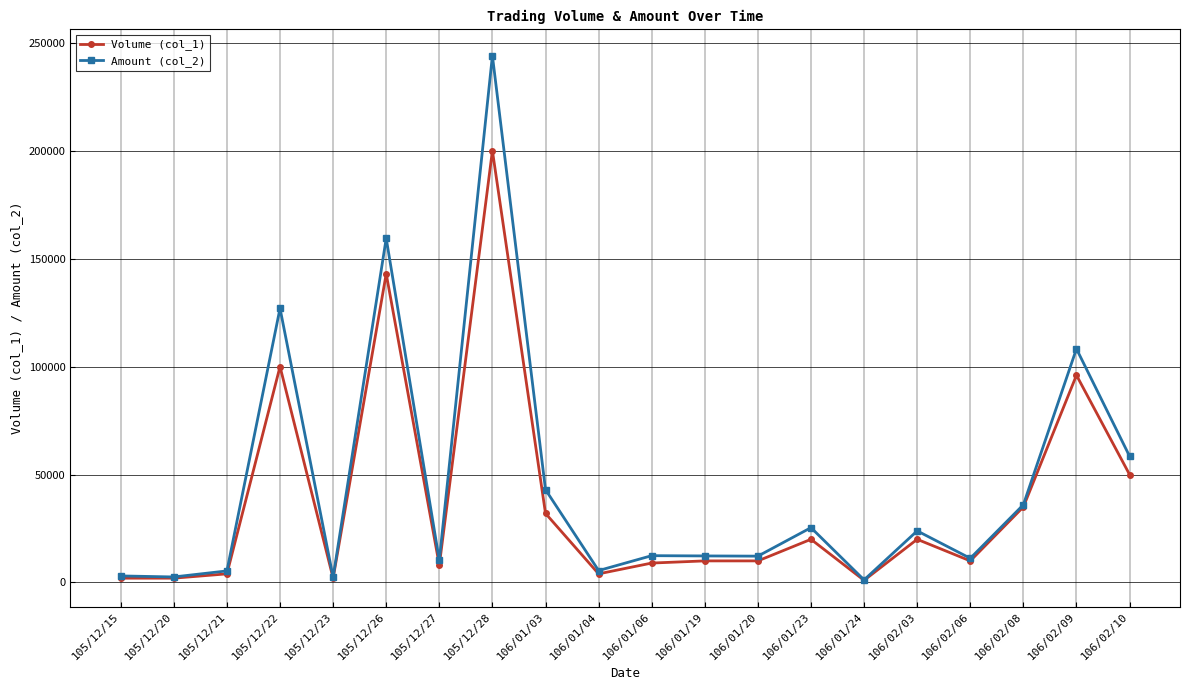

Which label corresponds to the largest value in the chart?

105/12/28